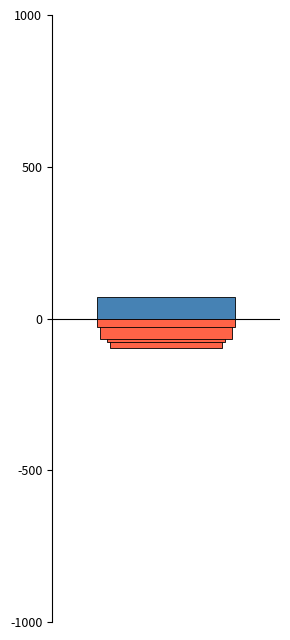

Rank the series at MMR002 from lowest to highest value.

% severity level 4, % severity level 5, % severity levels 1-2, % severity level 3